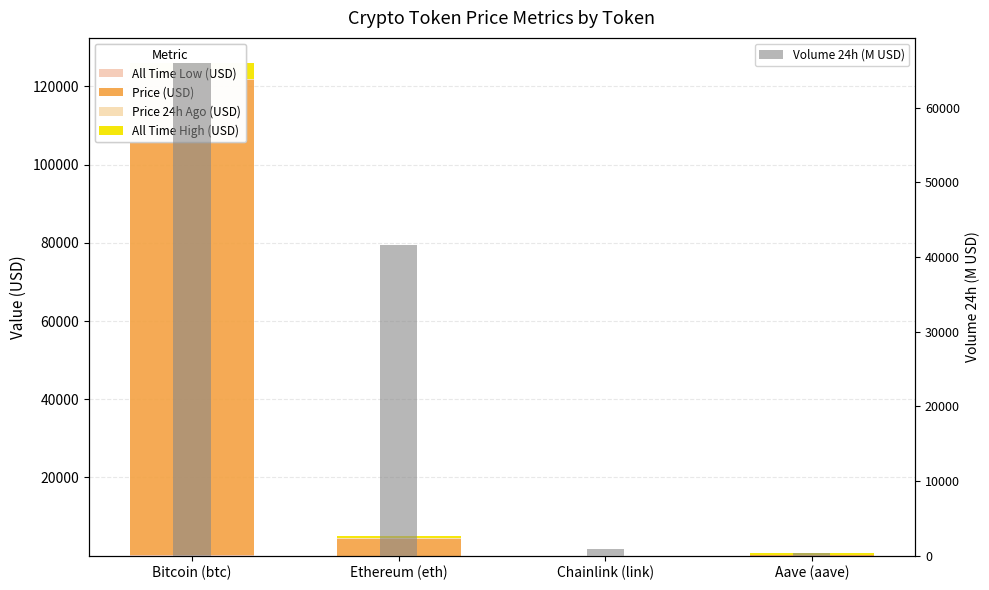

How many groups of bars are there?

4